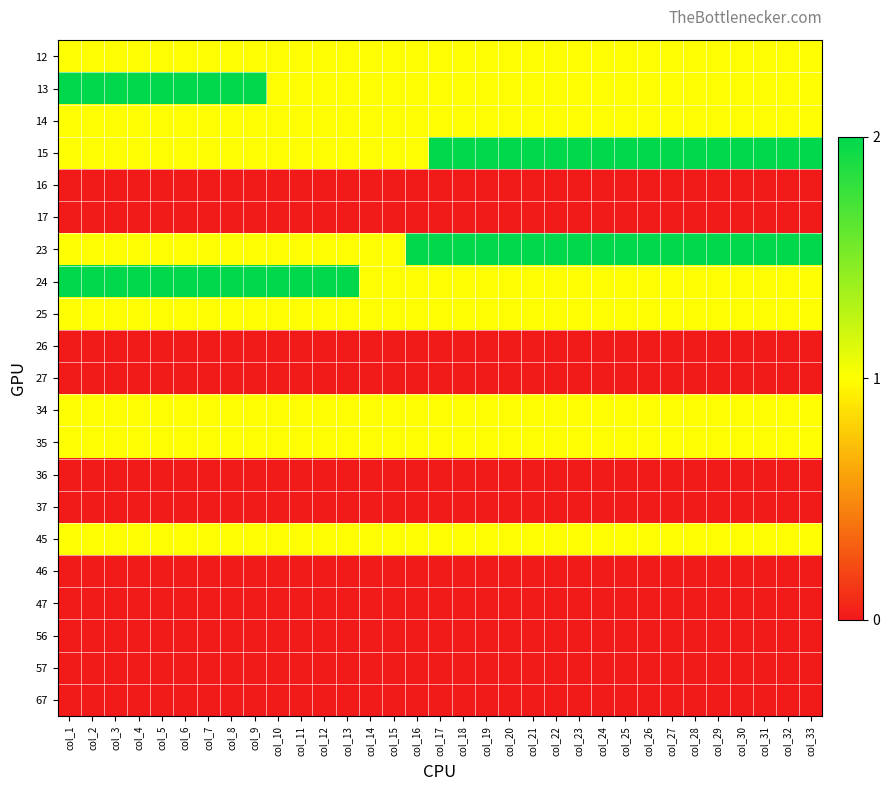

Reading left to right, extract all data points from this chart.

12: col_1=1	col_2=1	col_3=1	col_4=1	col_5=1	col_6=1	col_7=1	col_8=1	col_9=1	col_10=1	col_11=1	col_12=1	col_13=1	col_14=1	col_15=1	col_16=1	col_17=1	col_18=1	col_19=1	col_20=1	col_21=1	col_22=1	col_23=1	col_24=1	col_25=1	col_26=1	col_27=1	col_28=1	col_29=1	col_30=1	col_31=1	col_32=1	col_33=1
13: col_1=2	col_2=2	col_3=2	col_4=2	col_5=2	col_6=2	col_7=2	col_8=2	col_9=2	col_10=1	col_11=1	col_12=1	col_13=1	col_14=1	col_15=1	col_16=1	col_17=1	col_18=1	col_19=1	col_20=1	col_21=1	col_22=1	col_23=1	col_24=1	col_25=1	col_26=1	col_27=1	col_28=1	col_29=1	col_30=1	col_31=1	col_32=1	col_33=1
14: col_1=1	col_2=1	col_3=1	col_4=1	col_5=1	col_6=1	col_7=1	col_8=1	col_9=1	col_10=1	col_11=1	col_12=1	col_13=1	col_14=1	col_15=1	col_16=1	col_17=1	col_18=1	col_19=1	col_20=1	col_21=1	col_22=1	col_23=1	col_24=1	col_25=1	col_26=1	col_27=1	col_28=1	col_29=1	col_30=1	col_31=1	col_32=1	col_33=1
15: col_1=1	col_2=1	col_3=1	col_4=1	col_5=1	col_6=1	col_7=1	col_8=1	col_9=1	col_10=1	col_11=1	col_12=1	col_13=1	col_14=1	col_15=1	col_16=1	col_17=2	col_18=2	col_19=2	col_20=2	col_21=2	col_22=2	col_23=2	col_24=2	col_25=2	col_26=2	col_27=2	col_28=2	col_29=2	col_30=2	col_31=2	col_32=2	col_33=2
16: col_1=0	col_2=0	col_3=0	col_4=0	col_5=0	col_6=0	col_7=0	col_8=0	col_9=0	col_10=0	col_11=0	col_12=0	col_13=0	col_14=0	col_15=0	col_16=0	col_17=0	col_18=0	col_19=0	col_20=0	col_21=0	col_22=0	col_23=0	col_24=0	col_25=0	col_26=0	col_27=0	col_28=0	col_29=0	col_30=0	col_31=0	col_32=0	col_33=0
17: col_1=0	col_2=0	col_3=0	col_4=0	col_5=0	col_6=0	col_7=0	col_8=0	col_9=0	col_10=0	col_11=0	col_12=0	col_13=0	col_14=0	col_15=0	col_16=0	col_17=0	col_18=0	col_19=0	col_20=0	col_21=0	col_22=0	col_23=0	col_24=0	col_25=0	col_26=0	col_27=0	col_28=0	col_29=0	col_30=0	col_31=0	col_32=0	col_33=0
23: col_1=1	col_2=1	col_3=1	col_4=1	col_5=1	col_6=1	col_7=1	col_8=1	col_9=1	col_10=1	col_11=1	col_12=1	col_13=1	col_14=1	col_15=1	col_16=2	col_17=2	col_18=2	col_19=2	col_20=2	col_21=2	col_22=2	col_23=2	col_24=2	col_25=2	col_26=2	col_27=2	col_28=2	col_29=2	col_30=2	col_31=2	col_32=2	col_33=2
24: col_1=2	col_2=2	col_3=2	col_4=2	col_5=2	col_6=2	col_7=2	col_8=2	col_9=2	col_10=2	col_11=2	col_12=2	col_13=2	col_14=1	col_15=1	col_16=1	col_17=1	col_18=1	col_19=1	col_20=1	col_21=1	col_22=1	col_23=1	col_24=1	col_25=1	col_26=1	col_27=1	col_28=1	col_29=1	col_30=1	col_31=1	col_32=1	col_33=1
25: col_1=1	col_2=1	col_3=1	col_4=1	col_5=1	col_6=1	col_7=1	col_8=1	col_9=1	col_10=1	col_11=1	col_12=1	col_13=1	col_14=1	col_15=1	col_16=1	col_17=1	col_18=1	col_19=1	col_20=1	col_21=1	col_22=1	col_23=1	col_24=1	col_25=1	col_26=1	col_27=1	col_28=1	col_29=1	col_30=1	col_31=1	col_32=1	col_33=1
26: col_1=0	col_2=0	col_3=0	col_4=0	col_5=0	col_6=0	col_7=0	col_8=0	col_9=0	col_10=0	col_11=0	col_12=0	col_13=0	col_14=0	col_15=0	col_16=0	col_17=0	col_18=0	col_19=0	col_20=0	col_21=0	col_22=0	col_23=0	col_24=0	col_25=0	col_26=0	col_27=0	col_28=0	col_29=0	col_30=0	col_31=0	col_32=0	col_33=0
27: col_1=0	col_2=0	col_3=0	col_4=0	col_5=0	col_6=0	col_7=0	col_8=0	col_9=0	col_10=0	col_11=0	col_12=0	col_13=0	col_14=0	col_15=0	col_16=0	col_17=0	col_18=0	col_19=0	col_20=0	col_21=0	col_22=0	col_23=0	col_24=0	col_25=0	col_26=0	col_27=0	col_28=0	col_29=0	col_30=0	col_31=0	col_32=0	col_33=0
34: col_1=1	col_2=1	col_3=1	col_4=1	col_5=1	col_6=1	col_7=1	col_8=1	col_9=1	col_10=1	col_11=1	col_12=1	col_13=1	col_14=1	col_15=1	col_16=1	col_17=1	col_18=1	col_19=1	col_20=1	col_21=1	col_22=1	col_23=1	col_24=1	col_25=1	col_26=1	col_27=1	col_28=1	col_29=1	col_30=1	col_31=1	col_32=1	col_33=1
35: col_1=1	col_2=1	col_3=1	col_4=1	col_5=1	col_6=1	col_7=1	col_8=1	col_9=1	col_10=1	col_11=1	col_12=1	col_13=1	col_14=1	col_15=1	col_16=1	col_17=1	col_18=1	col_19=1	col_20=1	col_21=1	col_22=1	col_23=1	col_24=1	col_25=1	col_26=1	col_27=1	col_28=1	col_29=1	col_30=1	col_31=1	col_32=1	col_33=1
36: col_1=0	col_2=0	col_3=0	col_4=0	col_5=0	col_6=0	col_7=0	col_8=0	col_9=0	col_10=0	col_11=0	col_12=0	col_13=0	col_14=0	col_15=0	col_16=0	col_17=0	col_18=0	col_19=0	col_20=0	col_21=0	col_22=0	col_23=0	col_24=0	col_25=0	col_26=0	col_27=0	col_28=0	col_29=0	col_30=0	col_31=0	col_32=0	col_33=0
37: col_1=0	col_2=0	col_3=0	col_4=0	col_5=0	col_6=0	col_7=0	col_8=0	col_9=0	col_10=0	col_11=0	col_12=0	col_13=0	col_14=0	col_15=0	col_16=0	col_17=0	col_18=0	col_19=0	col_20=0	col_21=0	col_22=0	col_23=0	col_24=0	col_25=0	col_26=0	col_27=0	col_28=0	col_29=0	col_30=0	col_31=0	col_32=0	col_33=0
45: col_1=1	col_2=1	col_3=1	col_4=1	col_5=1	col_6=1	col_7=1	col_8=1	col_9=1	col_10=1	col_11=1	col_12=1	col_13=1	col_14=1	col_15=1	col_16=1	col_17=1	col_18=1	col_19=1	col_20=1	col_21=1	col_22=1	col_23=1	col_24=1	col_25=1	col_26=1	col_27=1	col_28=1	col_29=1	col_30=1	col_31=1	col_32=1	col_33=1
46: col_1=0	col_2=0	col_3=0	col_4=0	col_5=0	col_6=0	col_7=0	col_8=0	col_9=0	col_10=0	col_11=0	col_12=0	col_13=0	col_14=0	col_15=0	col_16=0	col_17=0	col_18=0	col_19=0	col_20=0	col_21=0	col_22=0	col_23=0	col_24=0	col_25=0	col_26=0	col_27=0	col_28=0	col_29=0	col_30=0	col_31=0	col_32=0	col_33=0
47: col_1=0	col_2=0	col_3=0	col_4=0	col_5=0	col_6=0	col_7=0	col_8=0	col_9=0	col_10=0	col_11=0	col_12=0	col_13=0	col_14=0	col_15=0	col_16=0	col_17=0	col_18=0	col_19=0	col_20=0	col_21=0	col_22=0	col_23=0	col_24=0	col_25=0	col_26=0	col_27=0	col_28=0	col_29=0	col_30=0	col_31=0	col_32=0	col_33=0
56: col_1=0	col_2=0	col_3=0	col_4=0	col_5=0	col_6=0	col_7=0	col_8=0	col_9=0	col_10=0	col_11=0	col_12=0	col_13=0	col_14=0	col_15=0	col_16=0	col_17=0	col_18=0	col_19=0	col_20=0	col_21=0	col_22=0	col_23=0	col_24=0	col_25=0	col_26=0	col_27=0	col_28=0	col_29=0	col_30=0	col_31=0	col_32=0	col_33=0
57: col_1=0	col_2=0	col_3=0	col_4=0	col_5=0	col_6=0	col_7=0	col_8=0	col_9=0	col_10=0	col_11=0	col_12=0	col_13=0	col_14=0	col_15=0	col_16=0	col_17=0	col_18=0	col_19=0	col_20=0	col_21=0	col_22=0	col_23=0	col_24=0	col_25=0	col_26=0	col_27=0	col_28=0	col_29=0	col_30=0	col_31=0	col_32=0	col_33=0
67: col_1=0	col_2=0	col_3=0	col_4=0	col_5=0	col_6=0	col_7=0	col_8=0	col_9=0	col_10=0	col_11=0	col_12=0	col_13=0	col_14=0	col_15=0	col_16=0	col_17=0	col_18=0	col_19=0	col_20=0	col_21=0	col_22=0	col_23=0	col_24=0	col_25=0	col_26=0	col_27=0	col_28=0	col_29=0	col_30=0	col_31=0	col_32=0	col_33=0